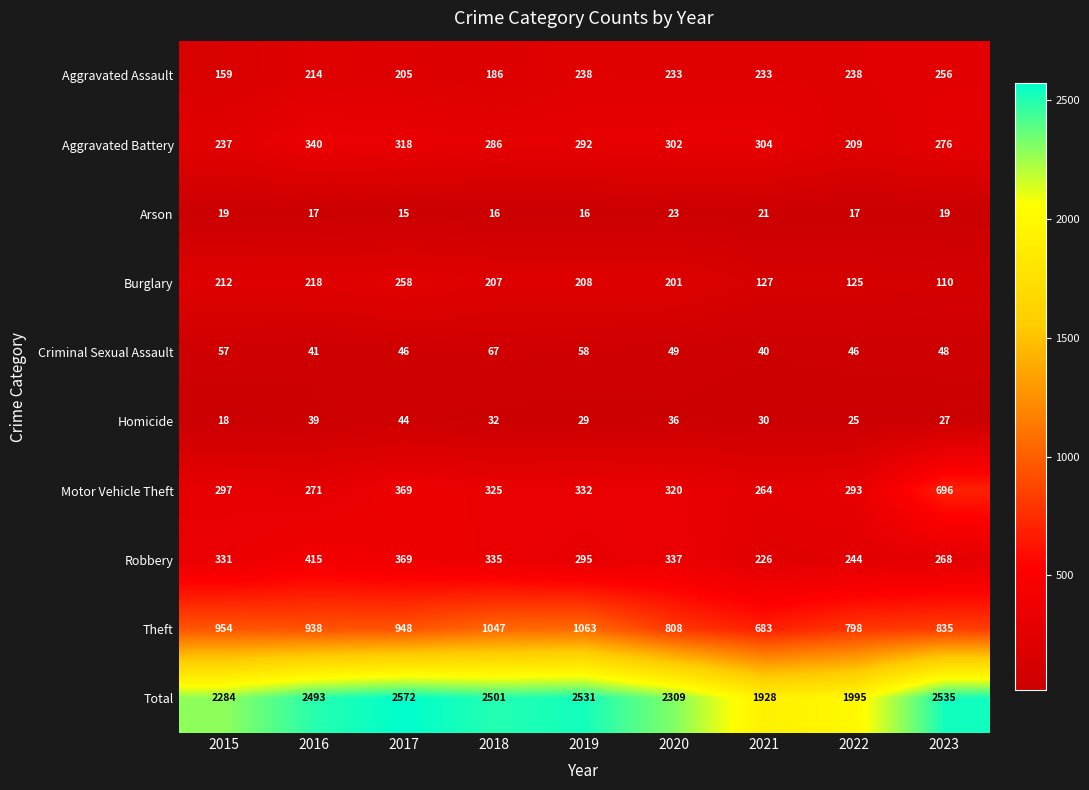

At which label does Theft reach its minimum?

2021